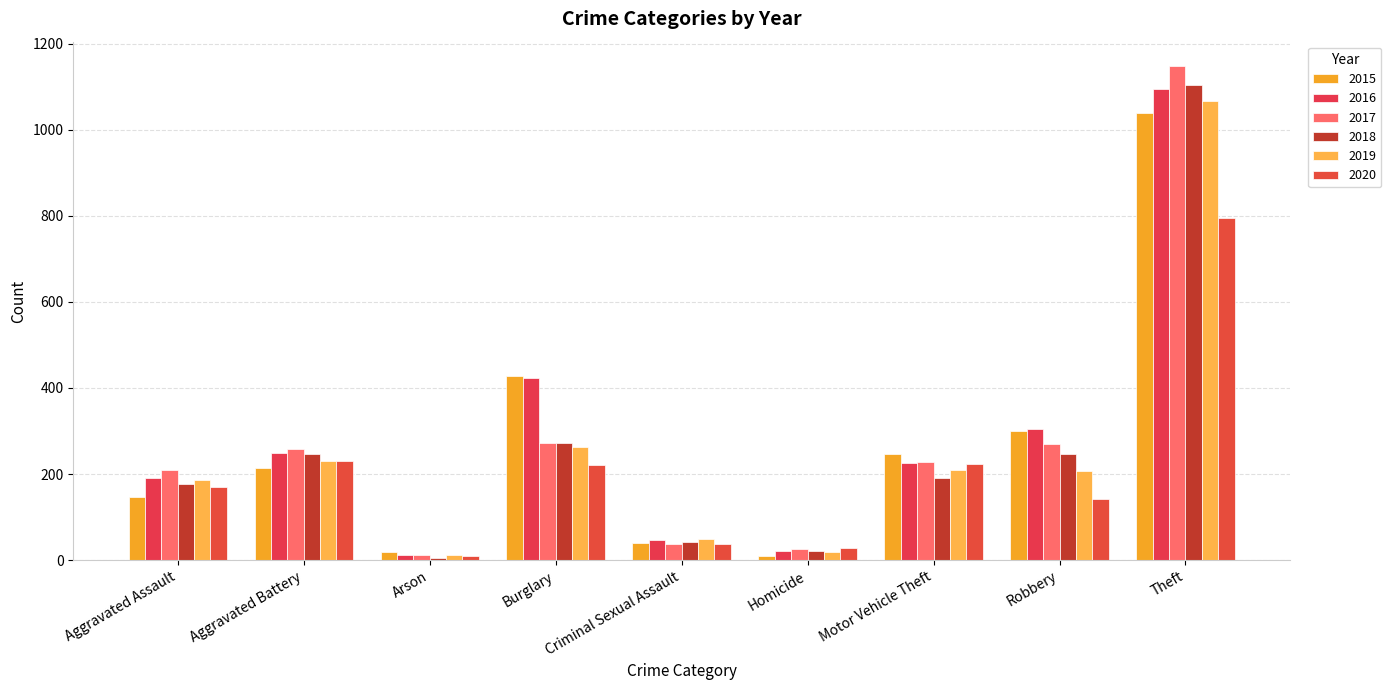

What position from the left is Arson?

3